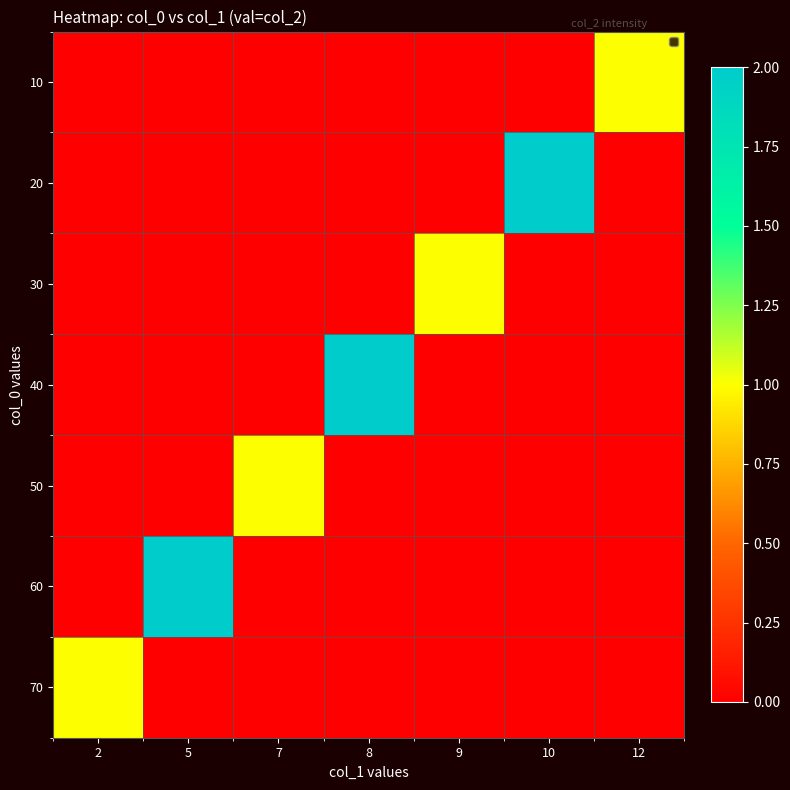

What is the difference between the highest and lowest values at 8?

2